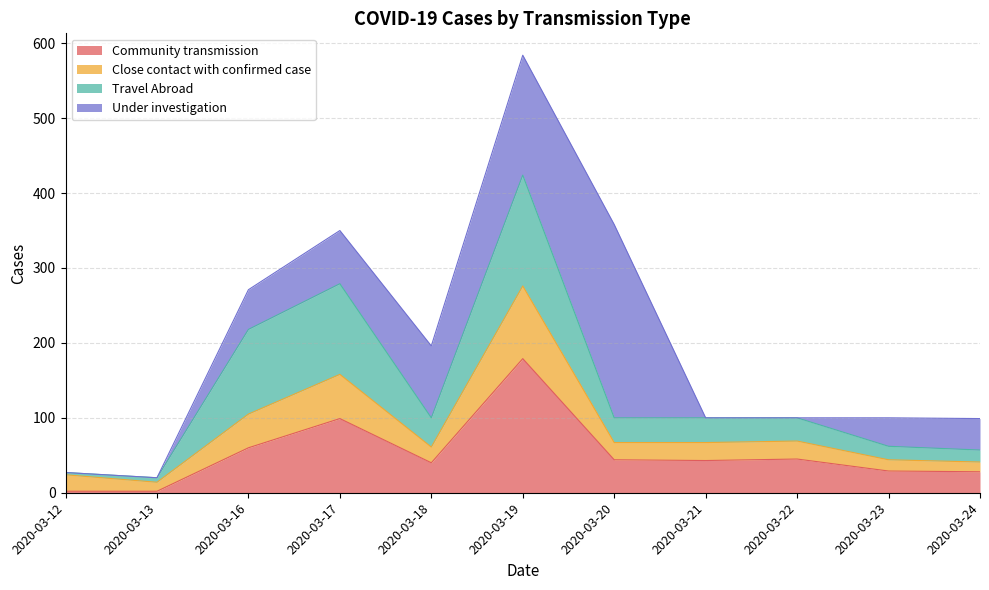

The value of Community transmission at 2020-03-21 is 43. True or false?

True